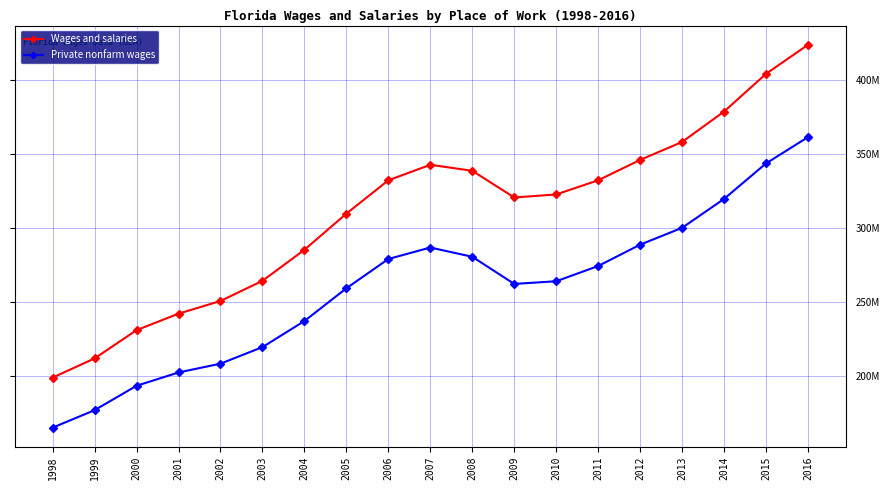

True or false: Wages and salaries has more than 1 points higher than both neighbors.

False